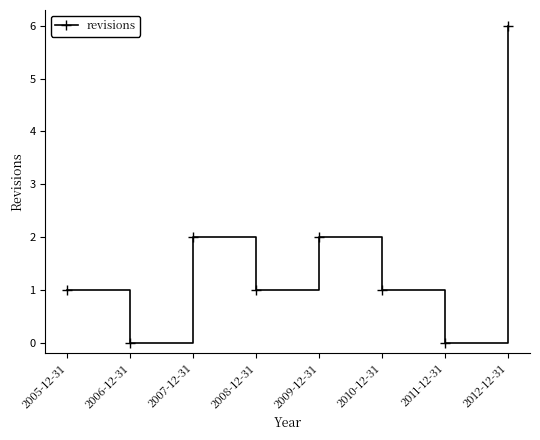

Is it true that the value at 2011-12-31 is 2?

False